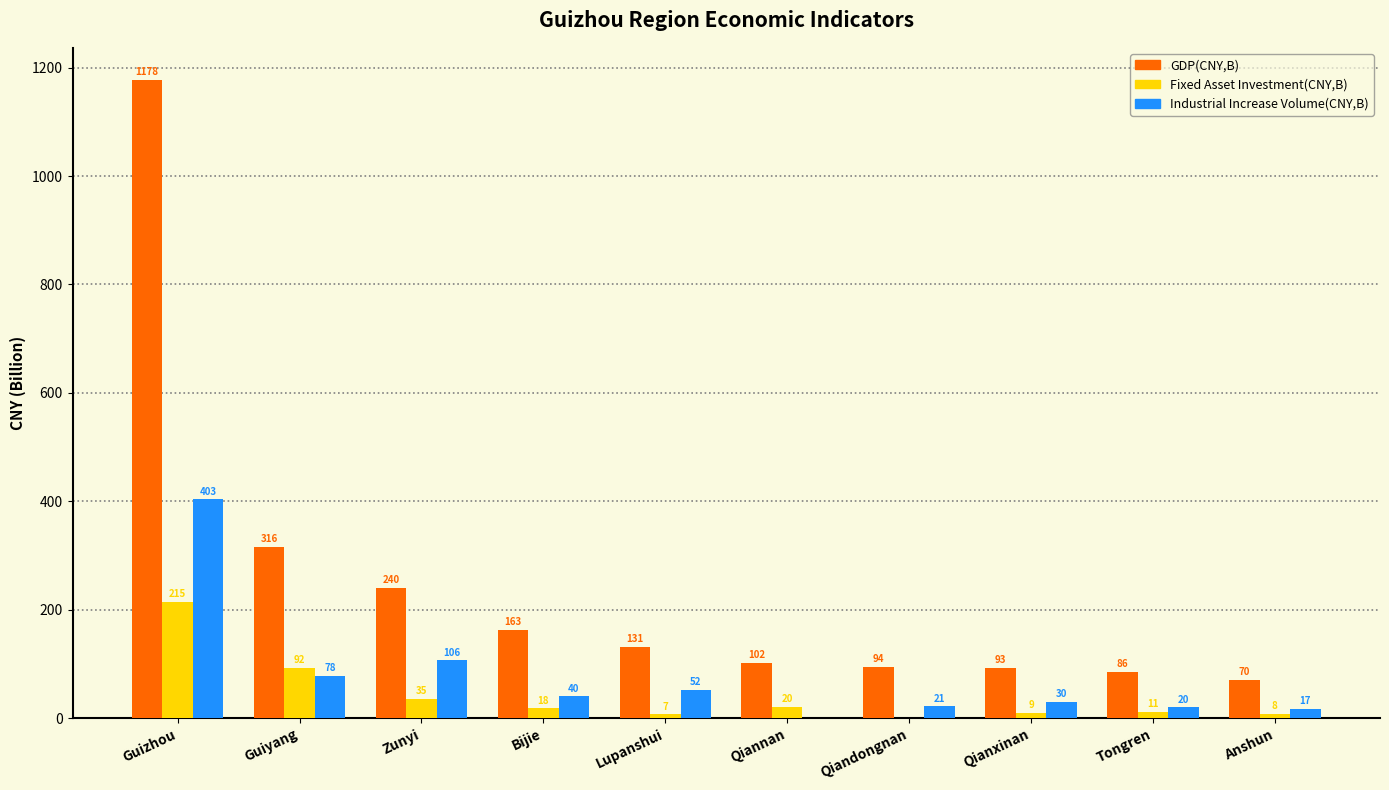

How many values in Fixed Asset Investment(CNY,B) are above zero?

9